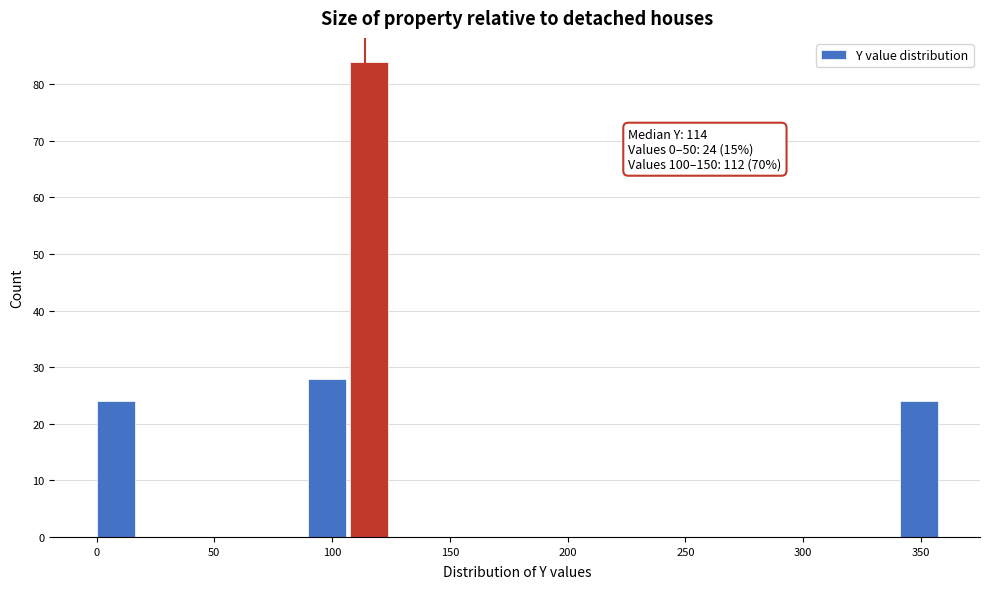

Around what value on the x-axis is the tallest bar? Give the approximate position of its centre, as read against the axis.

115